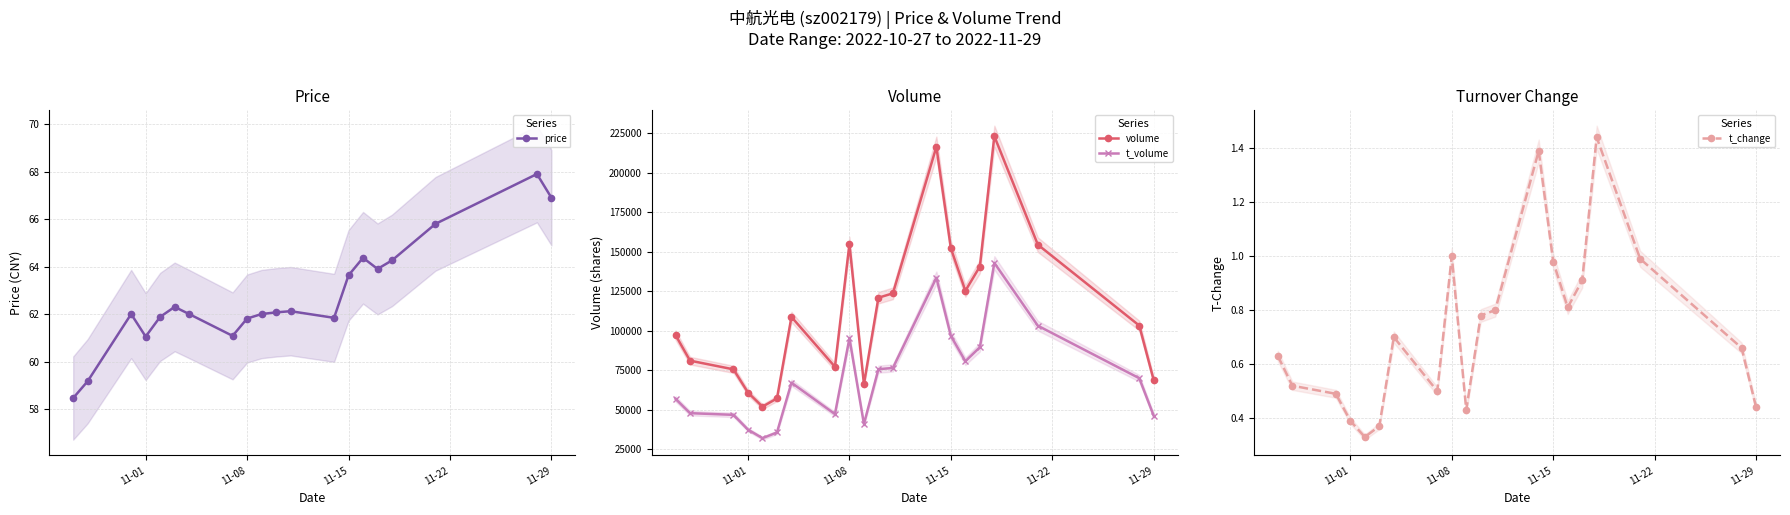

What is the highest value of the t_volume series?

142958